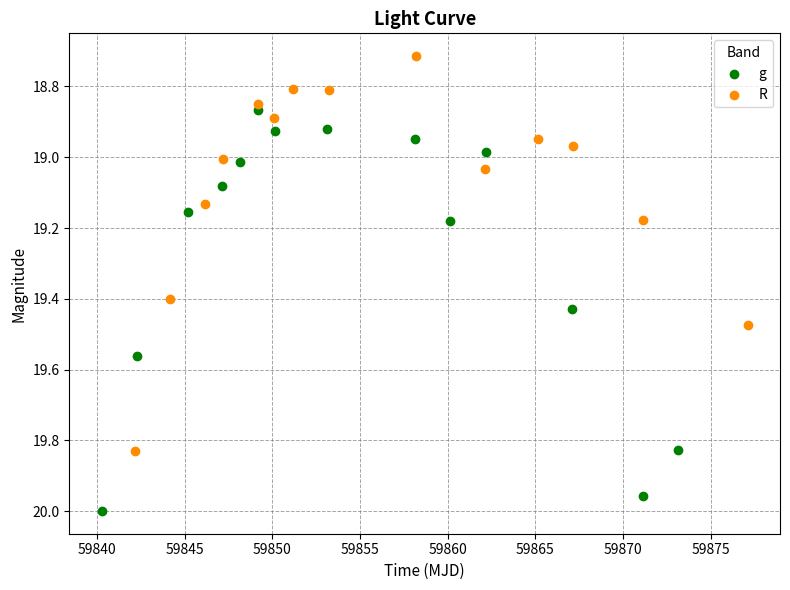

What are all the series names shown in the legend?

g, R